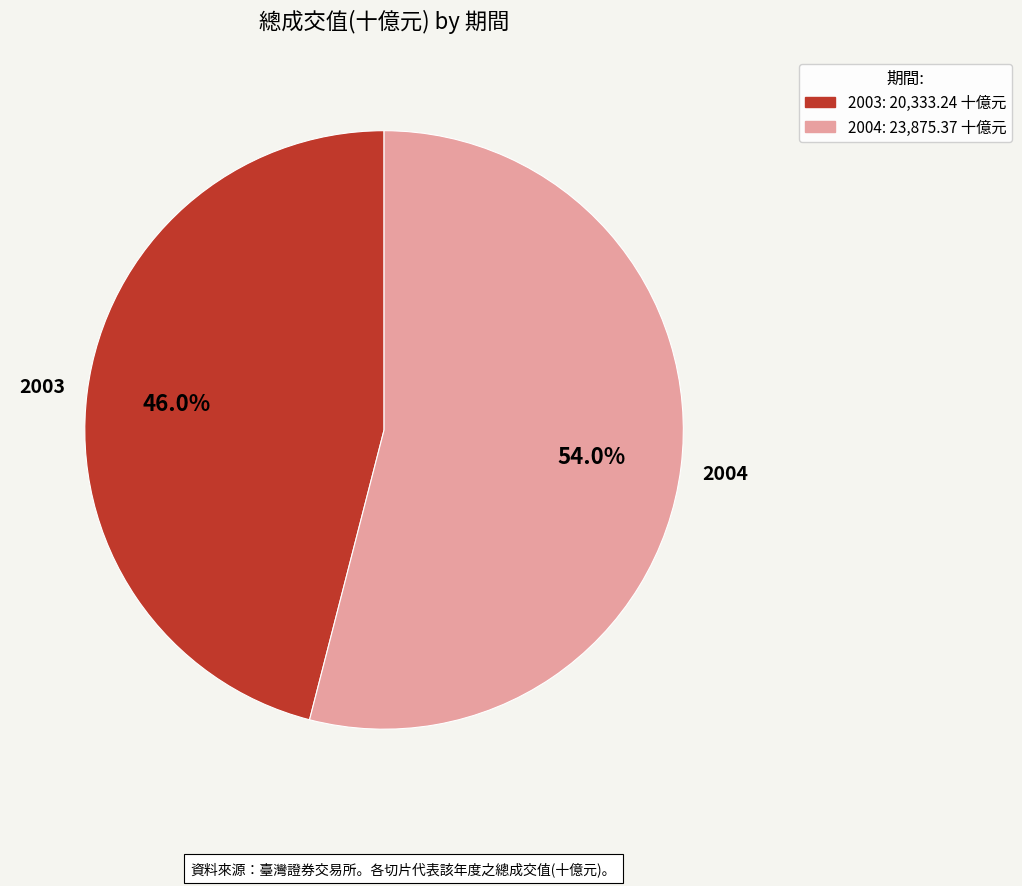

What is the smallest slice in the pie chart?

2003